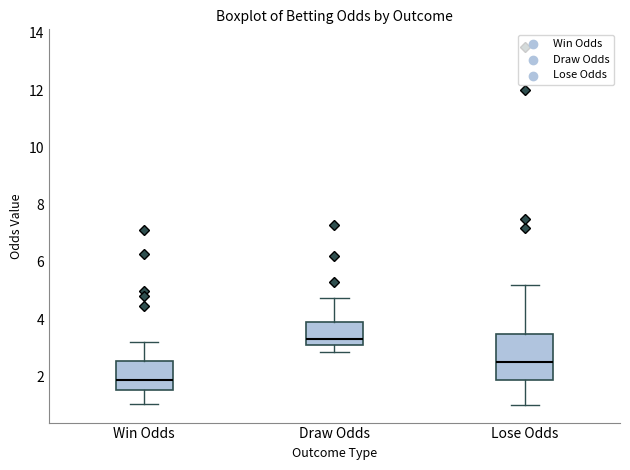

Reading left to right, transcribe this box plot: for each box, give where its median line is, the range the box spans, and where its two whiskers end, as read against the y-axis. The values are not printed on the chart, so give them approximately, as read against the axis.

Win Odds: median 1.8, box 1.6 to 2.6, whiskers 1.0 to 3.2
Draw Odds: median 3.4, box 3.0 to 4.0, whiskers 2.8 to 4.8
Lose Odds: median 2.4, box 1.8 to 3.4, whiskers 1.0 to 5.2